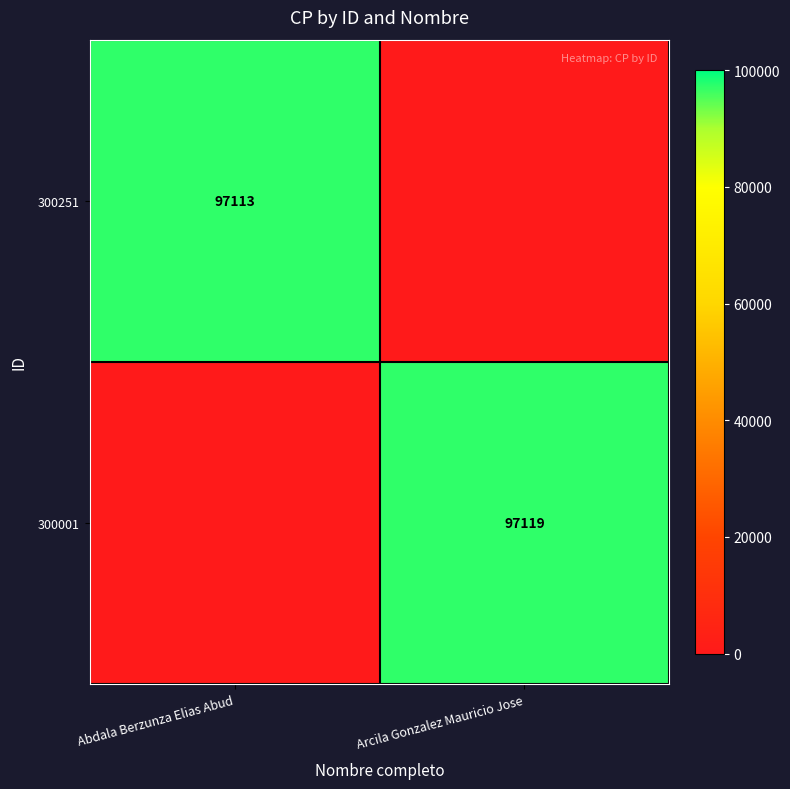

At which category does the chart reach its minimum across all series?

Arcila Gonzalez Mauricio Jose